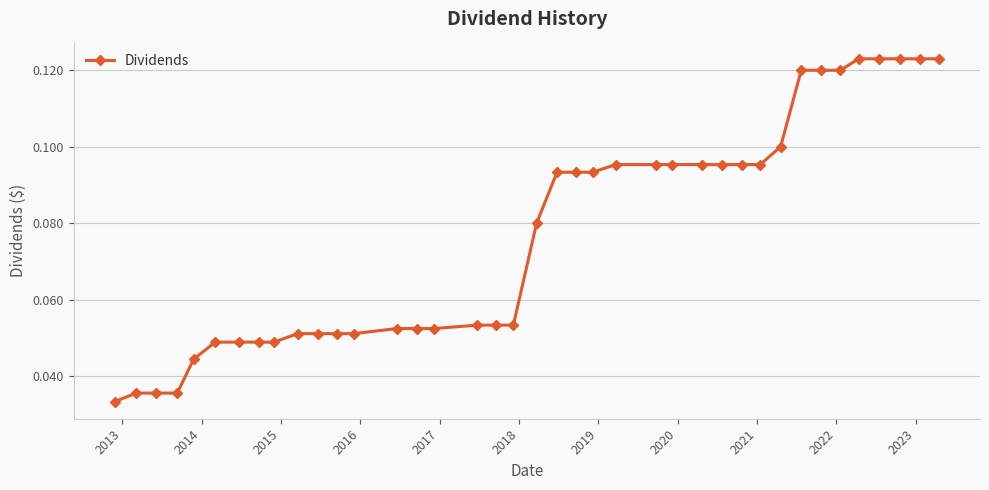

What is the sum of all values?

3.0